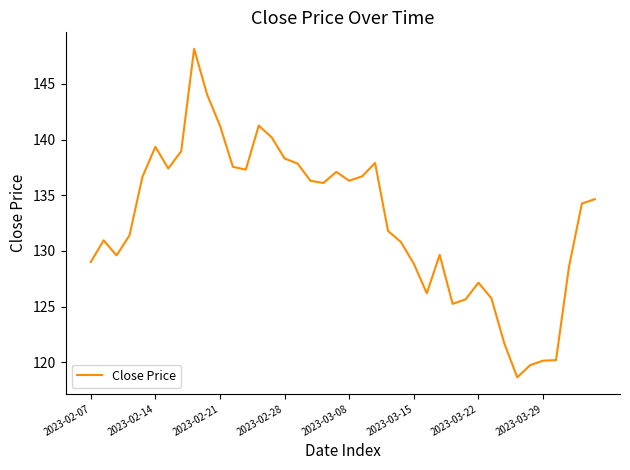

What is the smallest value displayed?

118.7